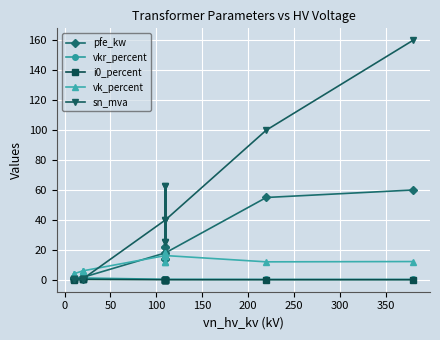

What is the average value of the pfe_kw series?

16.4